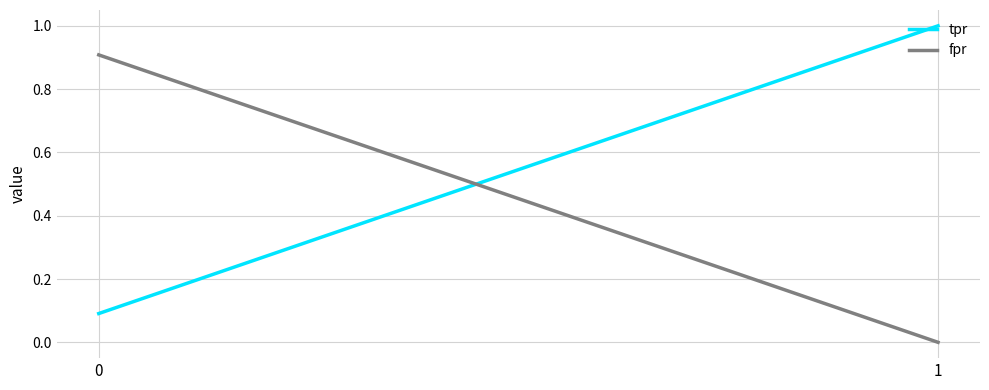

Reading left to right, what are all the values shown in this chart?

tpr: 1=1.0	0=0.1
fpr: 1=0.0	0=0.9